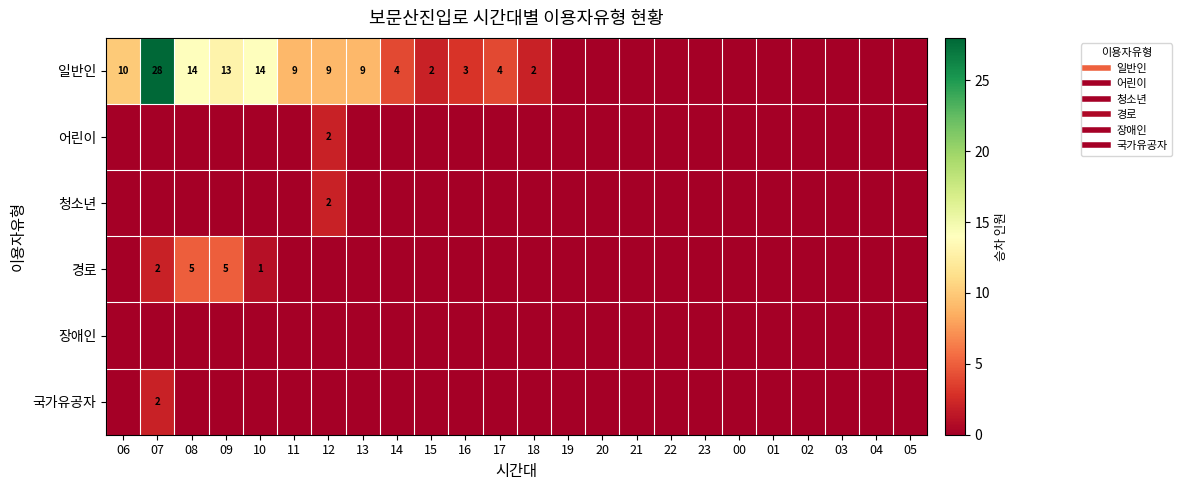

Is it true that 국가유공자 equals 1 at 04?

False